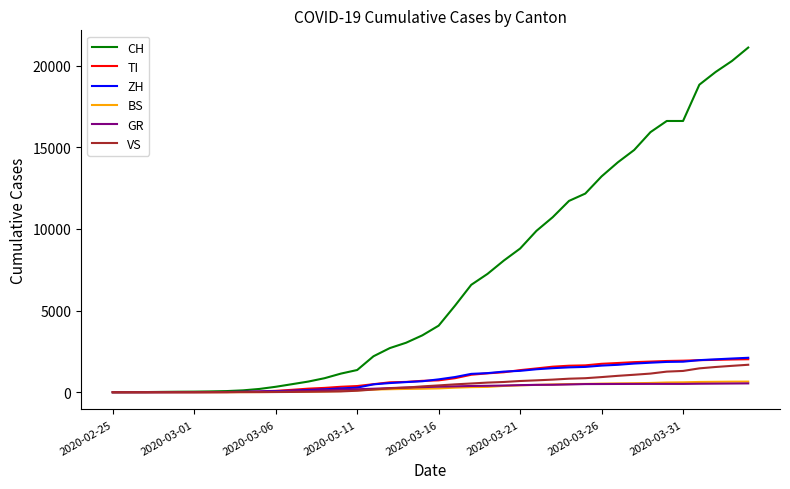

Which series has the widest spread of values?

CH